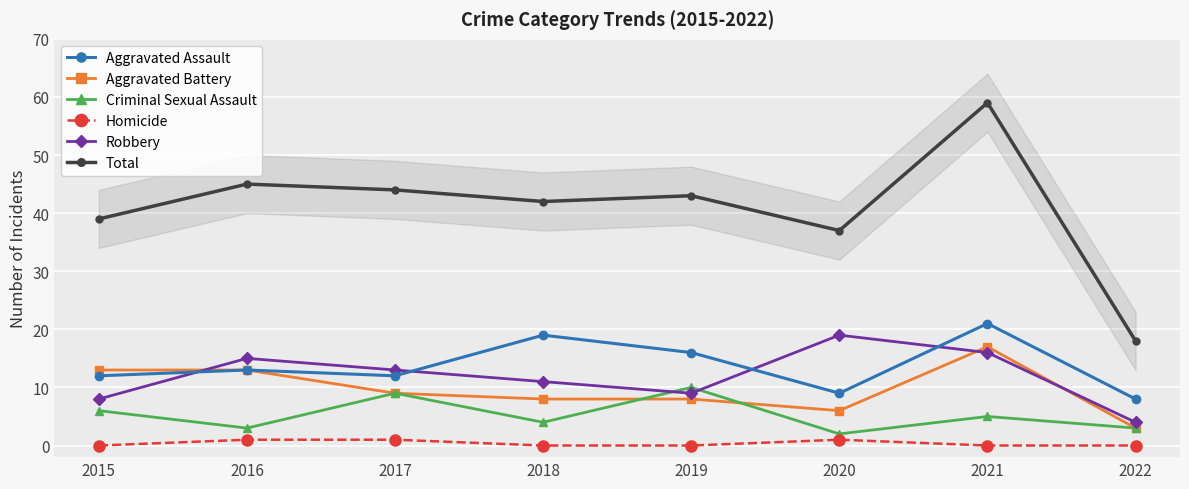

Between 2016 and 2022, which series saw the biggest shift?

Total